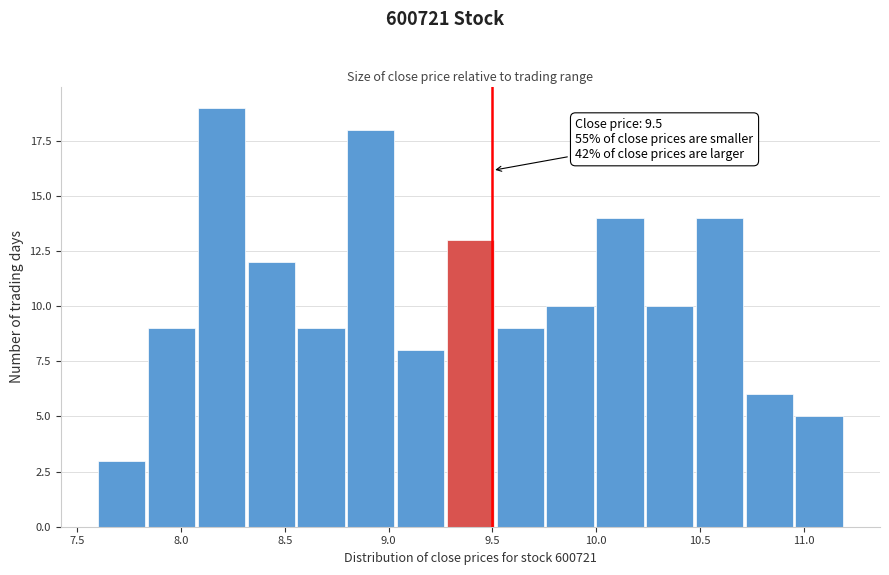

Over which range of the x-axis is the bar tallest?

8.08 to 8.32